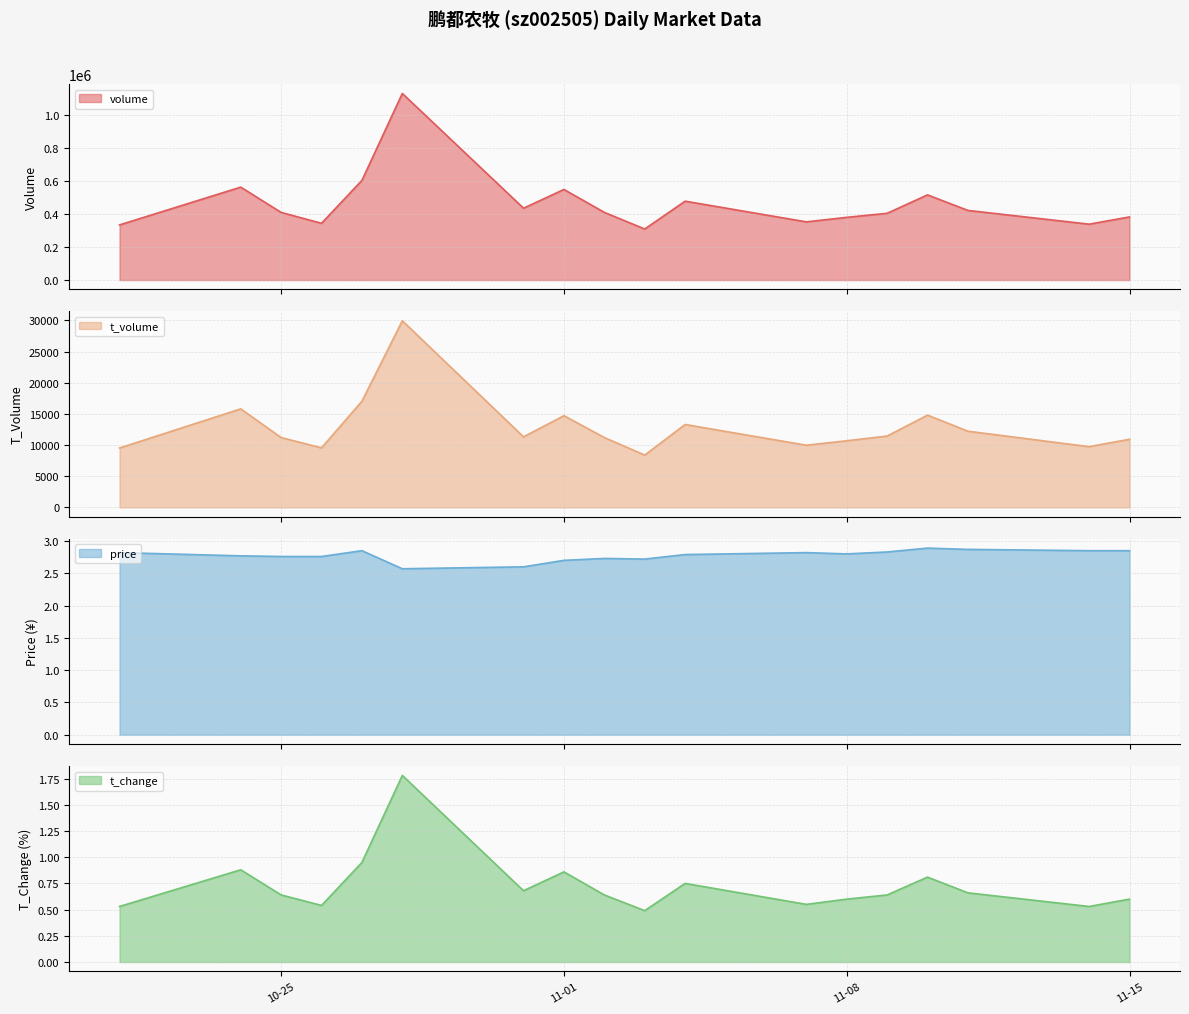

How many interior local peaks does the price series have?

4